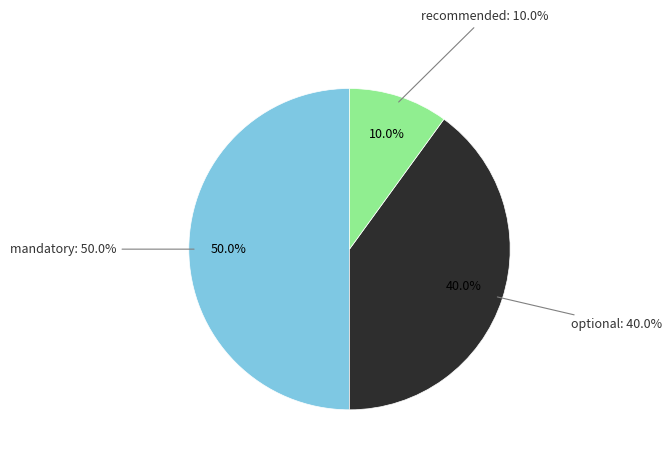

To the nearest percent, what is the difference between the mandatory and recommended slice percentages?

40%